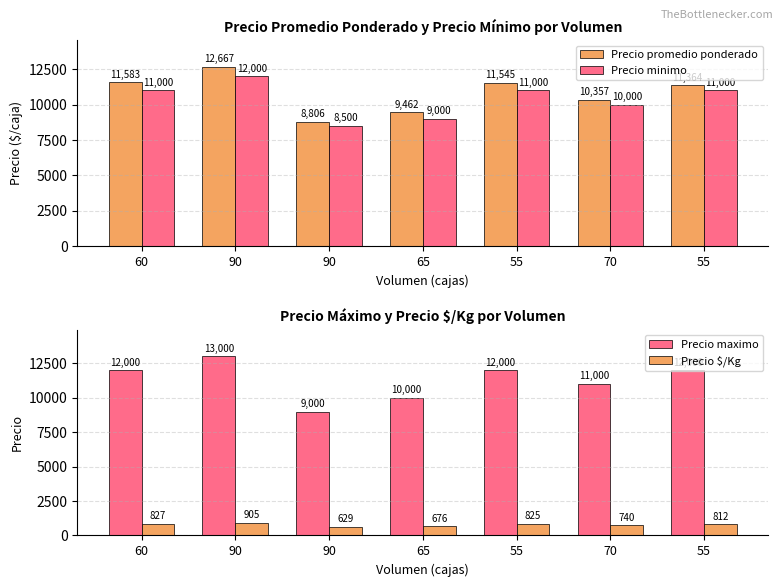

How many data points does each series have?

7